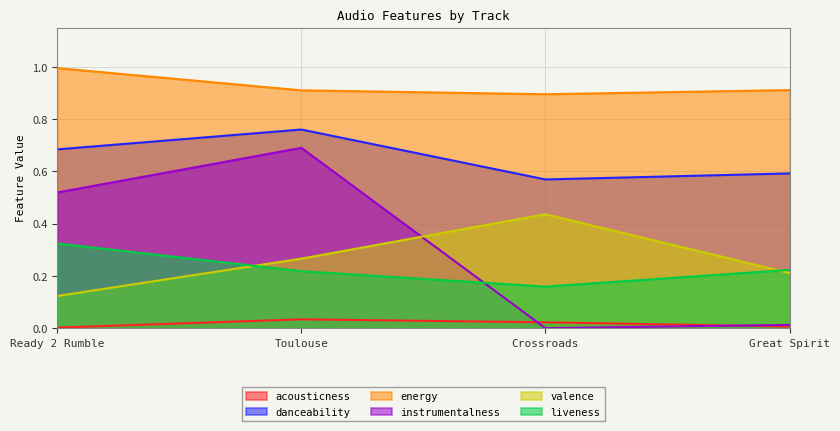

What is the sum of all danceability values?

2.6